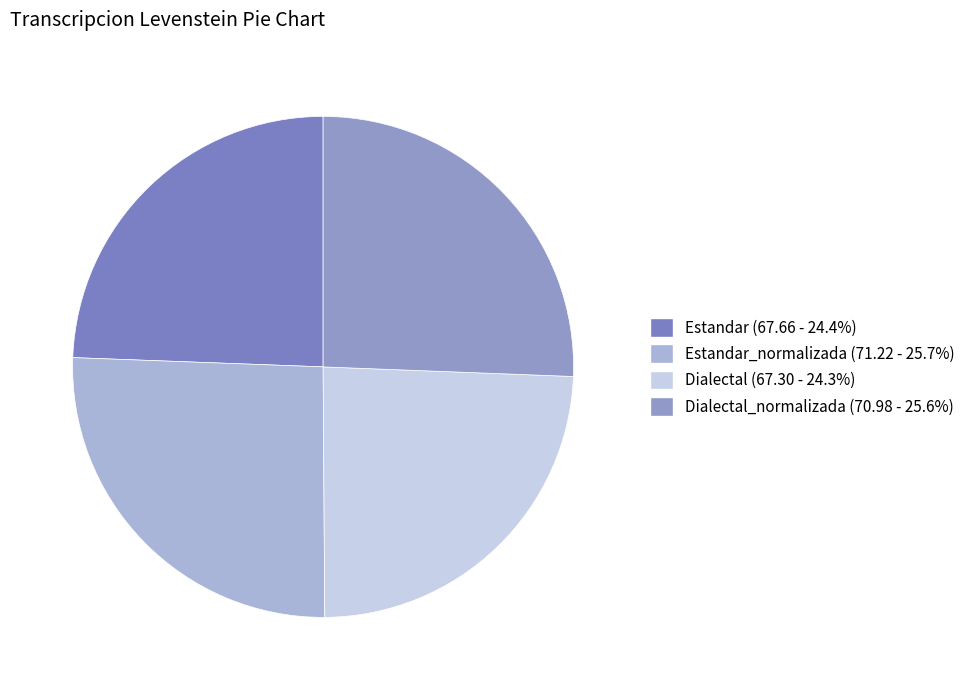

Count the number of slices in the pie.

4